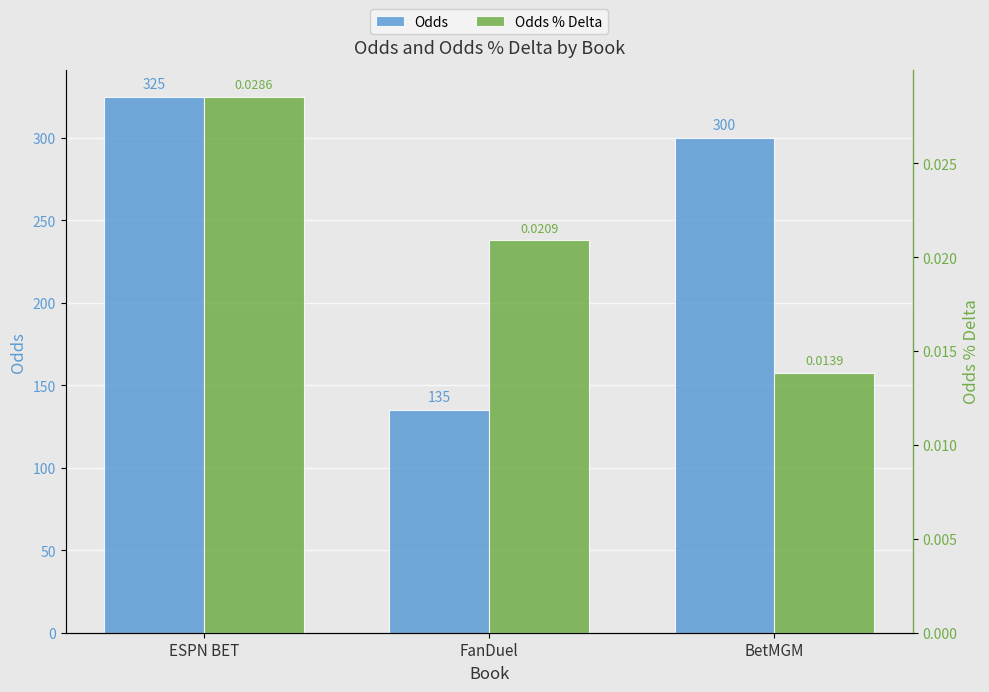

What value does the Odds series have at ESPN BET?

325.0